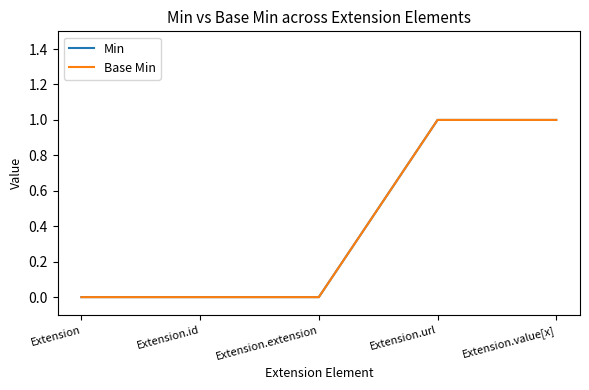

Reading left to right, extract all data points from this chart.

Min: 0	0	0	1	1
Base Min: 0	0	0	1	1